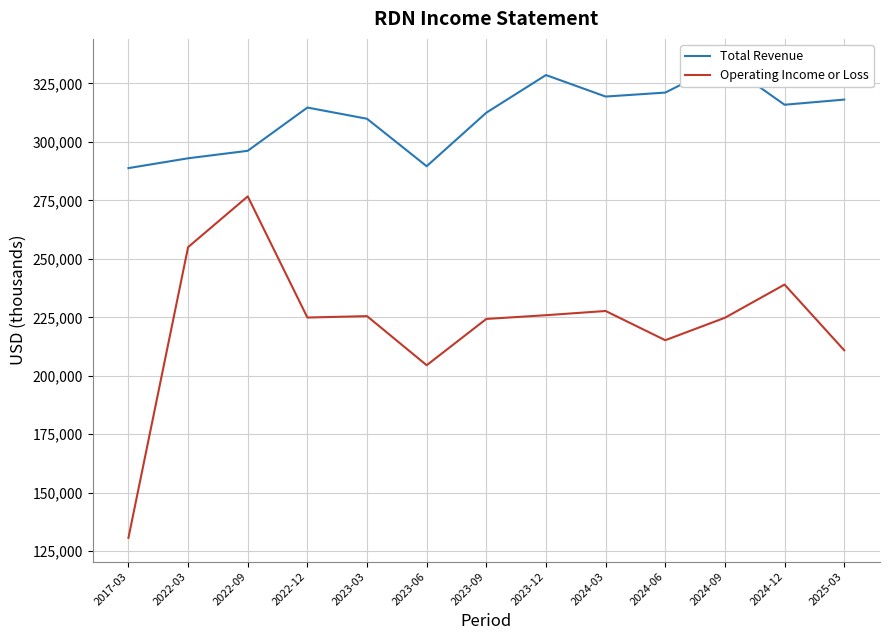

What is the value of the Operating Income or Loss point at the 3rd from the left?

276700